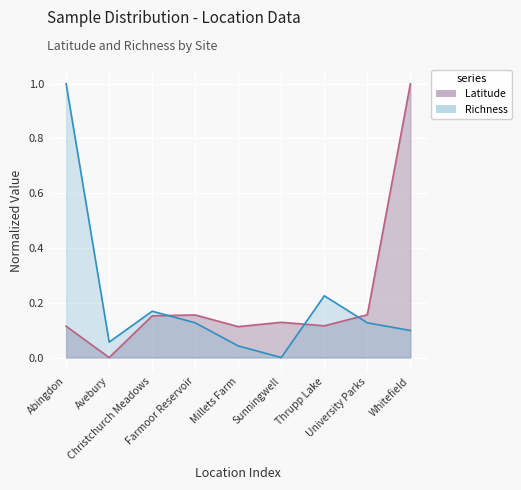

Which series ends up on top after the final intersection of Latitude and Richness?

Latitude